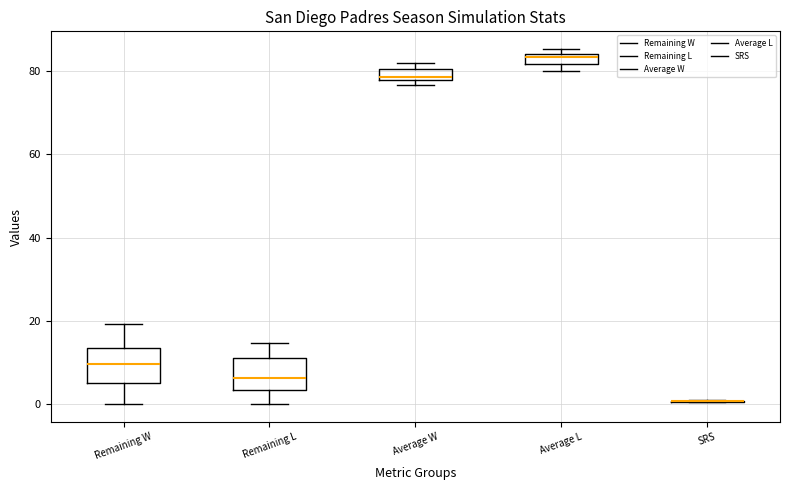

Where does the median line of the box for Remaining L sit on the y-axis? The values are not printed on the chart, so give them approximately, as read against the axis.

6